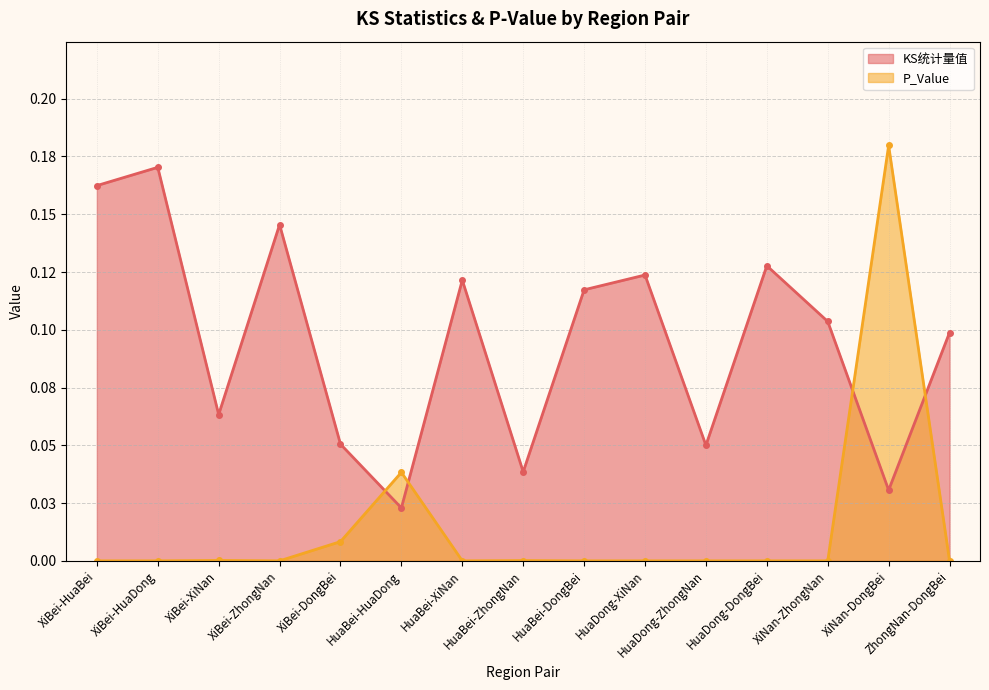

What is the value of the KS统计量值 point at the 9th from the left?

0.1